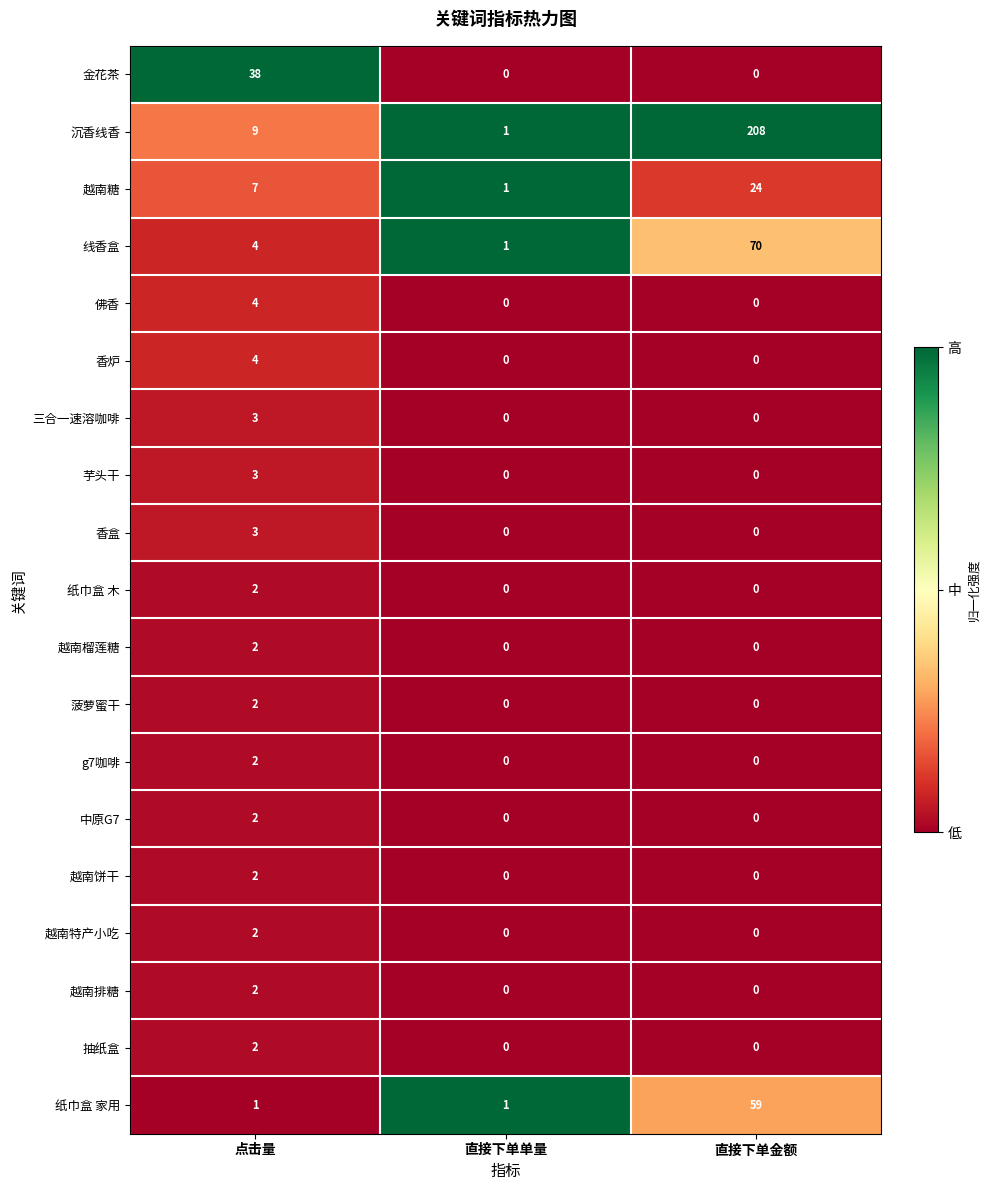

Which series has the largest total across all categories?

沉香线香